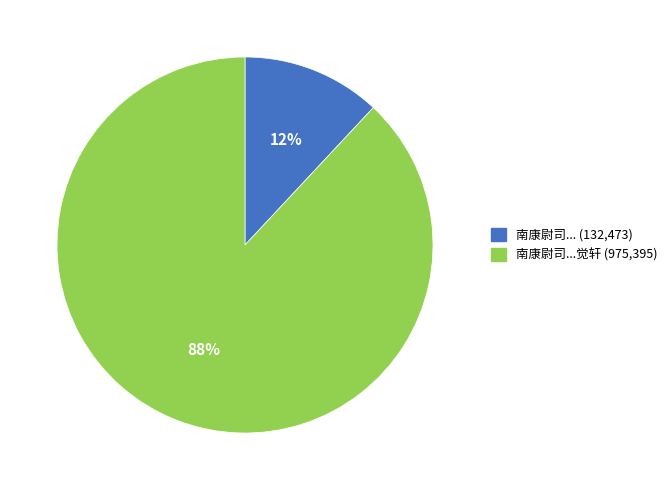

Is there any slice that represents more than half of the pie?

Yes